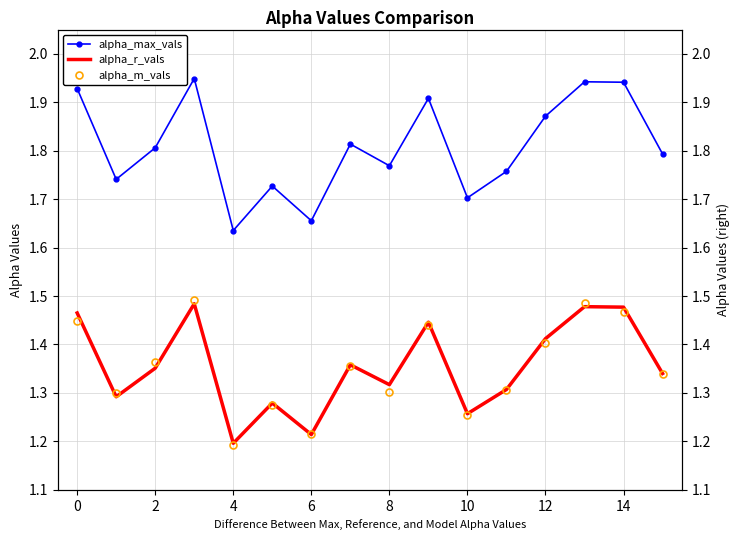

How many intersections are there between alpha_r_vals and alpha_m_vals?

6